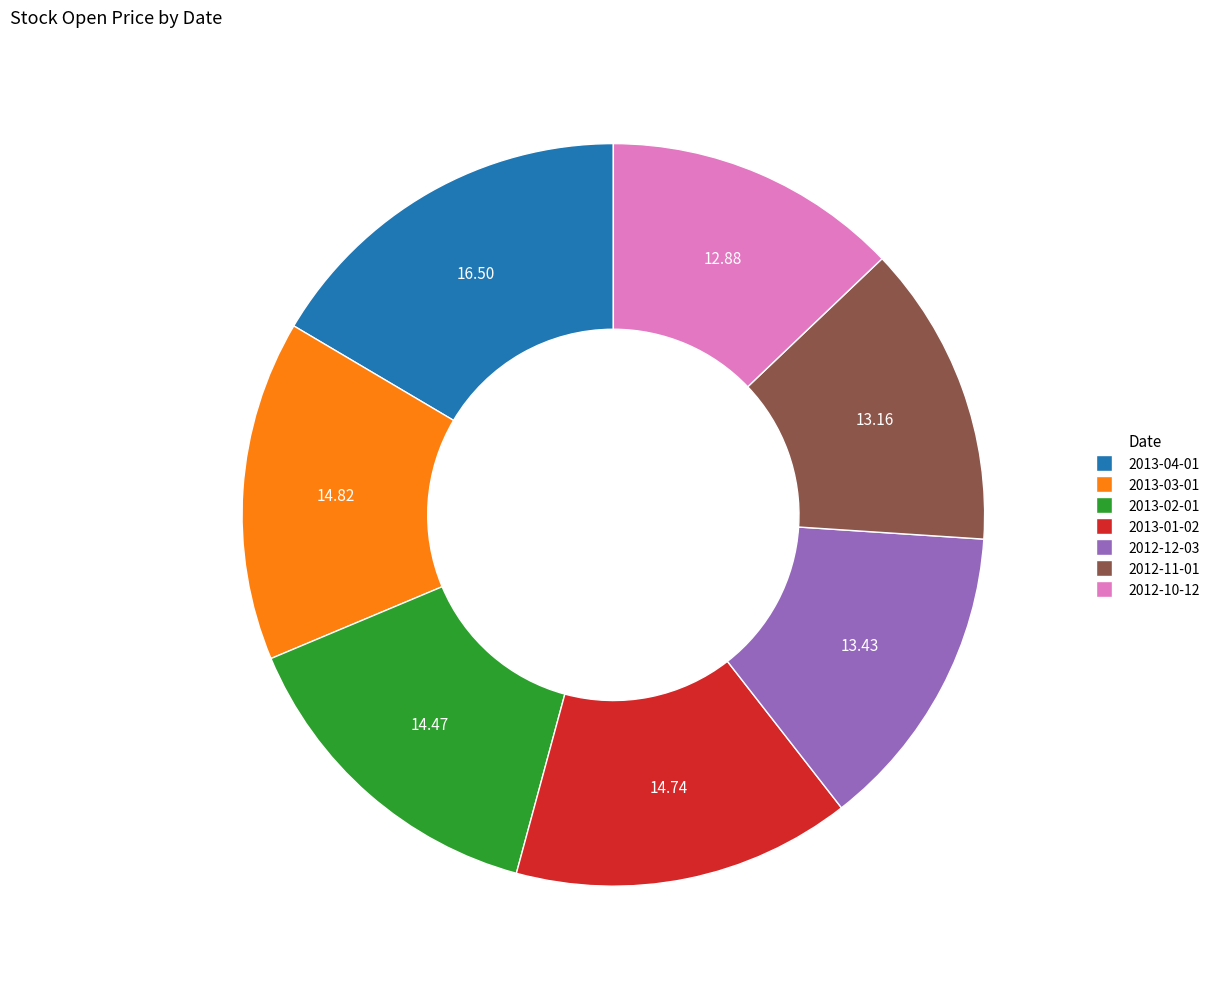

Combined, do 2012-11-01 and 2012-12-03 account for over 50%?

No